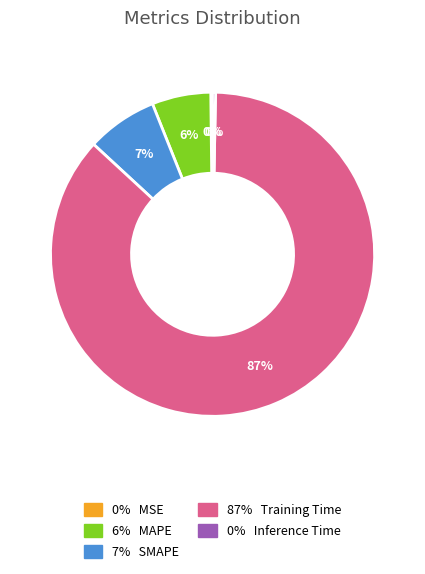

To the nearest percent, what is the average slice percentage?

20%